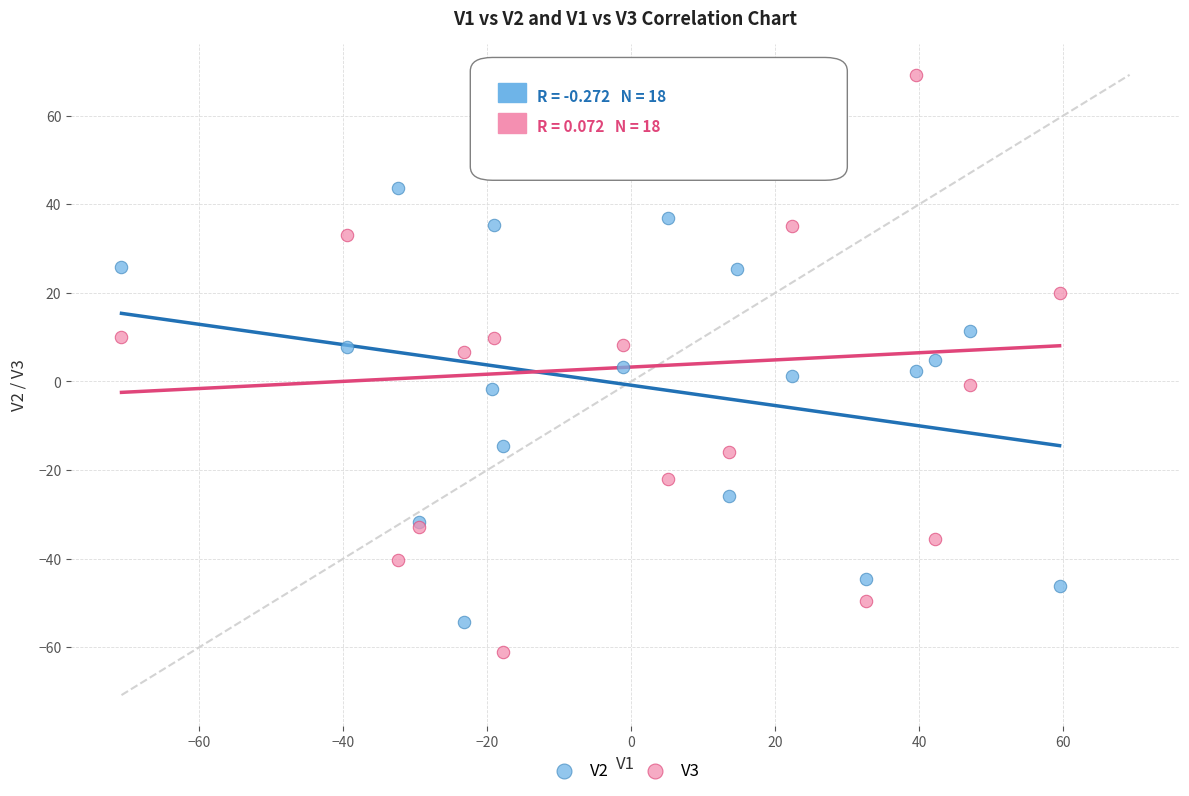

What is the X range (max minus min) for the scatter plot?

130.3